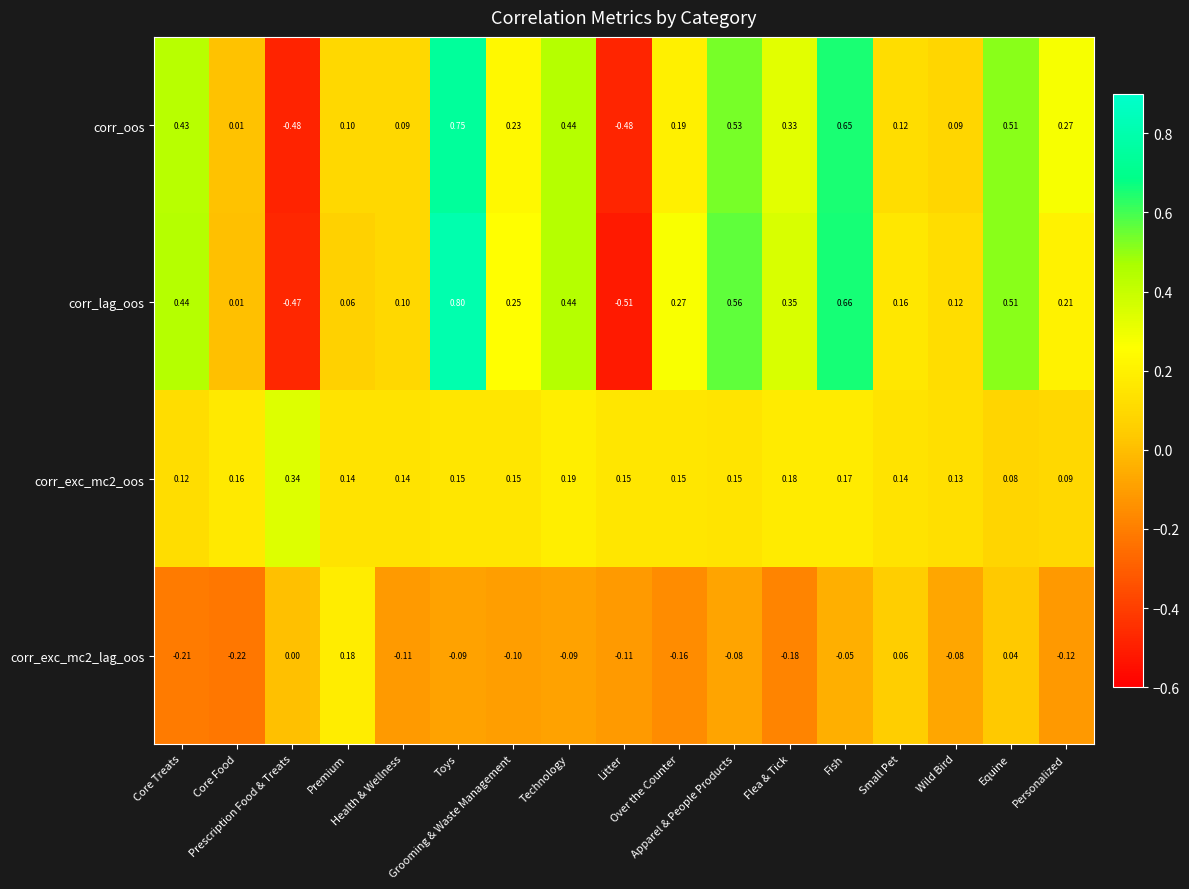

Which series has the largest range (max minus min)?

corr_lag_oos